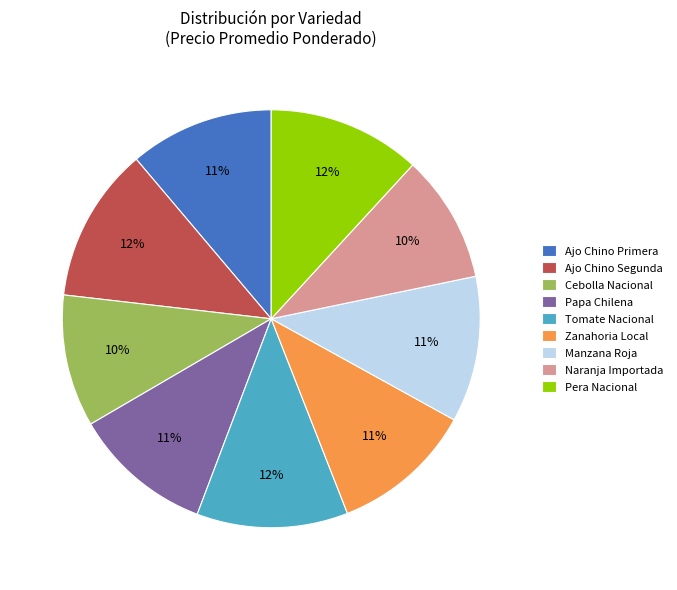

To the nearest percent, what percentage of the pie is Ajo Chino Primera?

11%